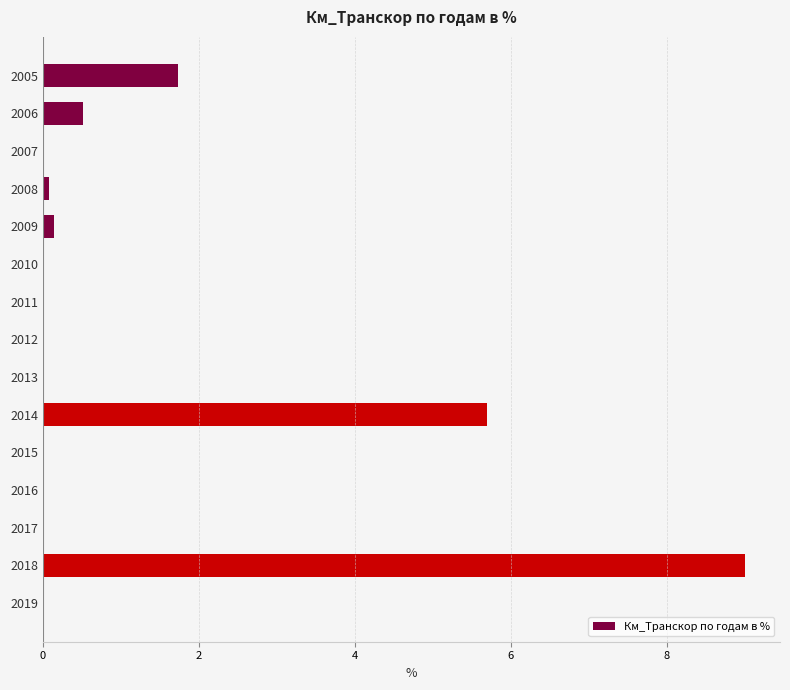

Are the bars horizontal?

Yes